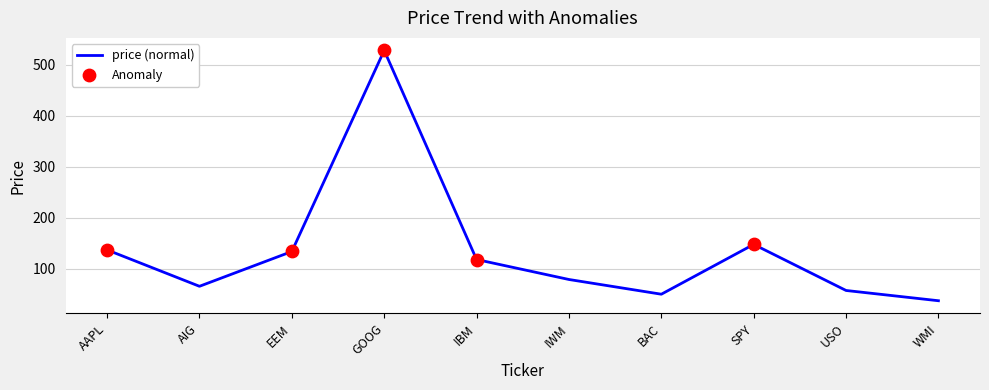

Approximately how many times larger is the value at AAPL compared to EEM?

1.0